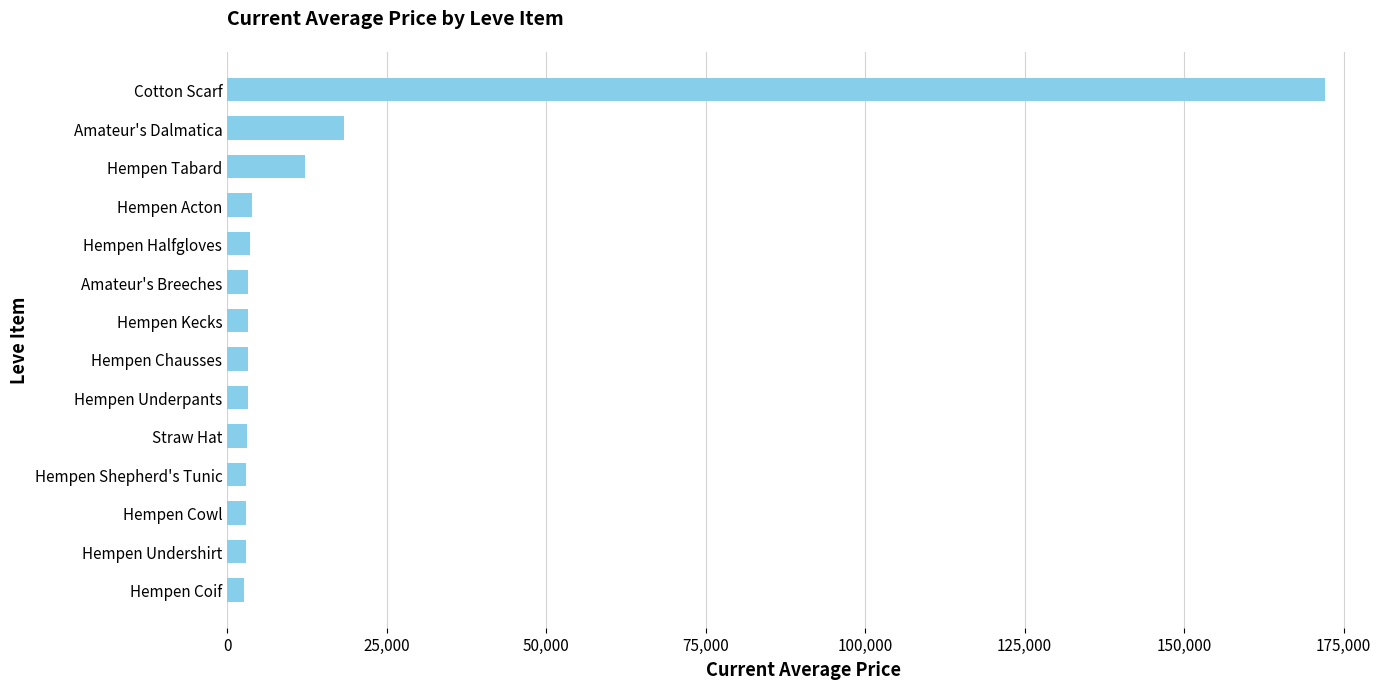

Which label corresponds to the largest value in the chart?

Cotton Scarf